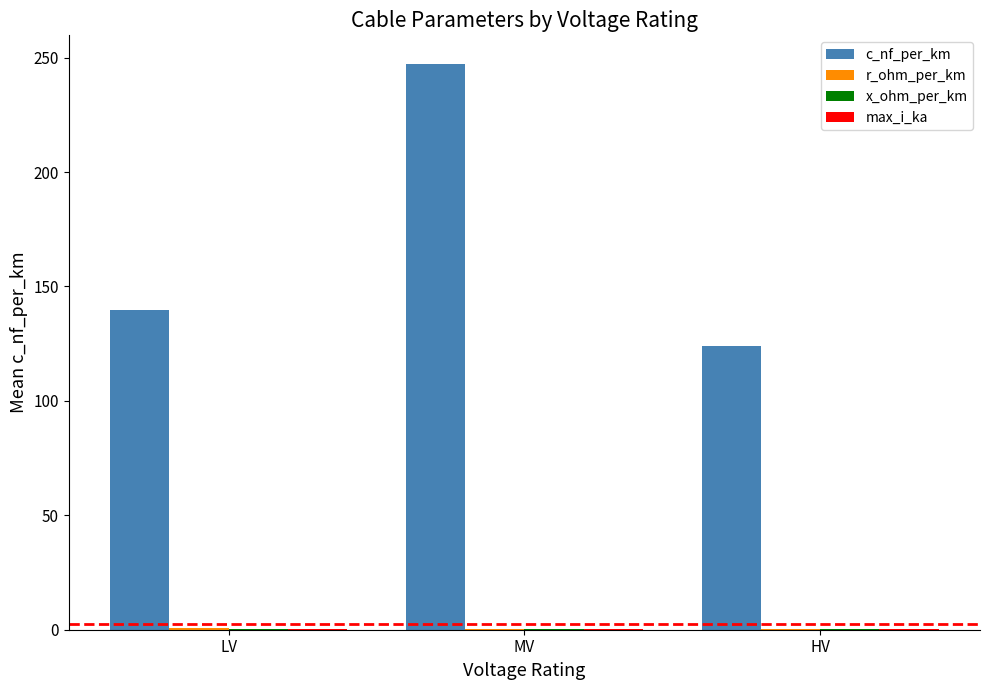

Which category has the highest value in the c_nf_per_km series?

MV